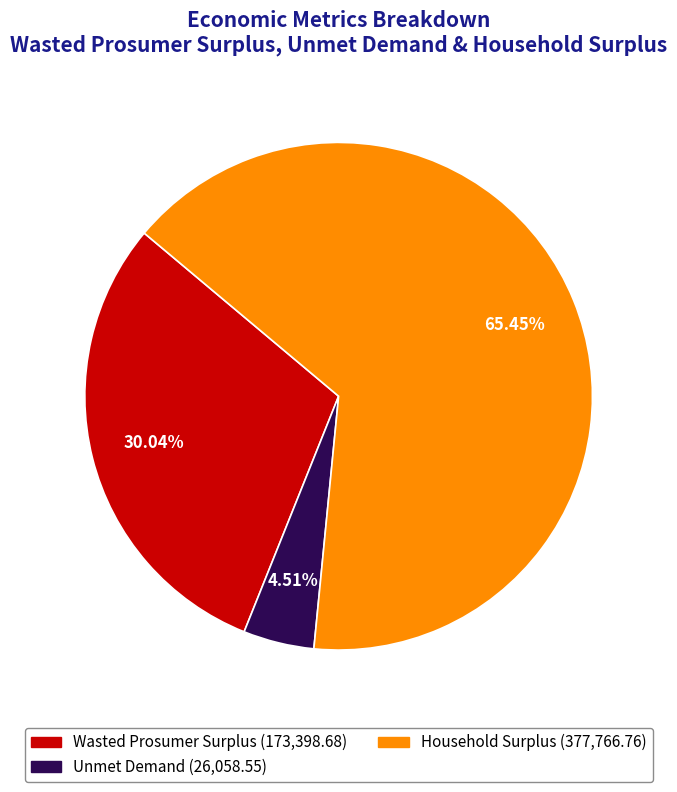

What is the smallest slice in the pie chart?

Unmet Demand